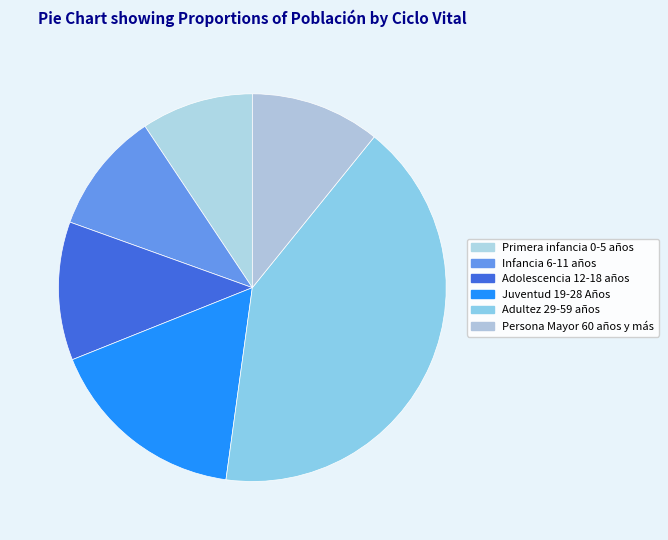

What percentage is NOT represented by Infancia 6-11 años?

89.8%